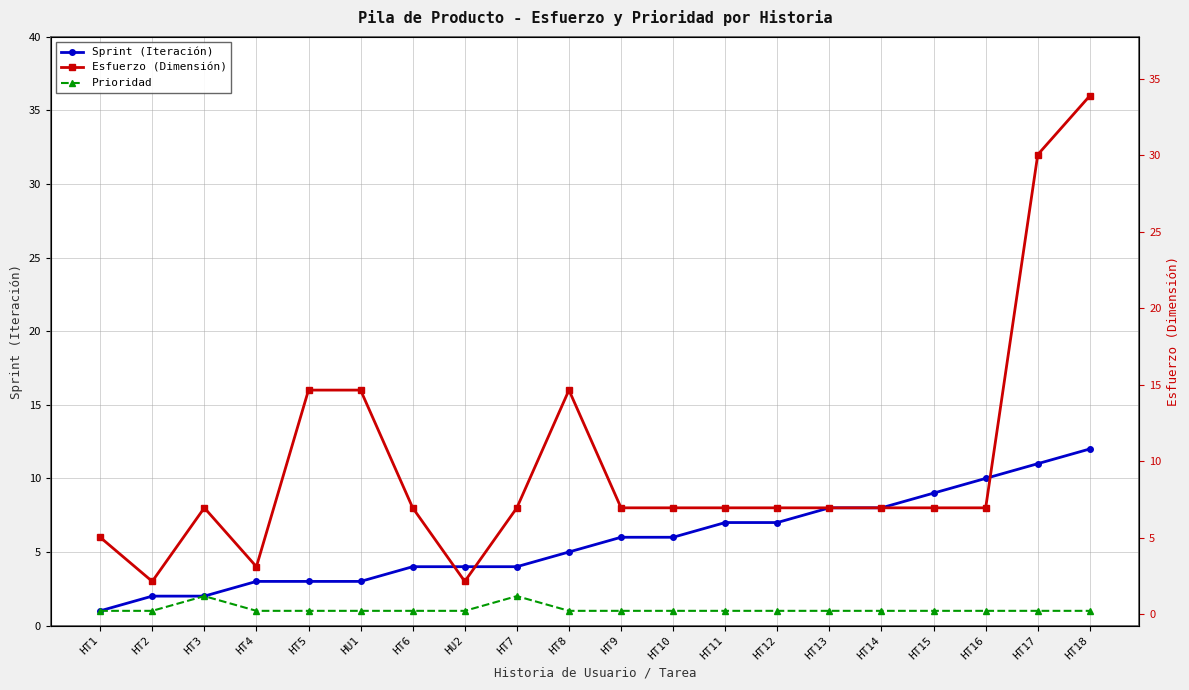

What is the difference between the maximum and minimum values in the Prioridad series?

1